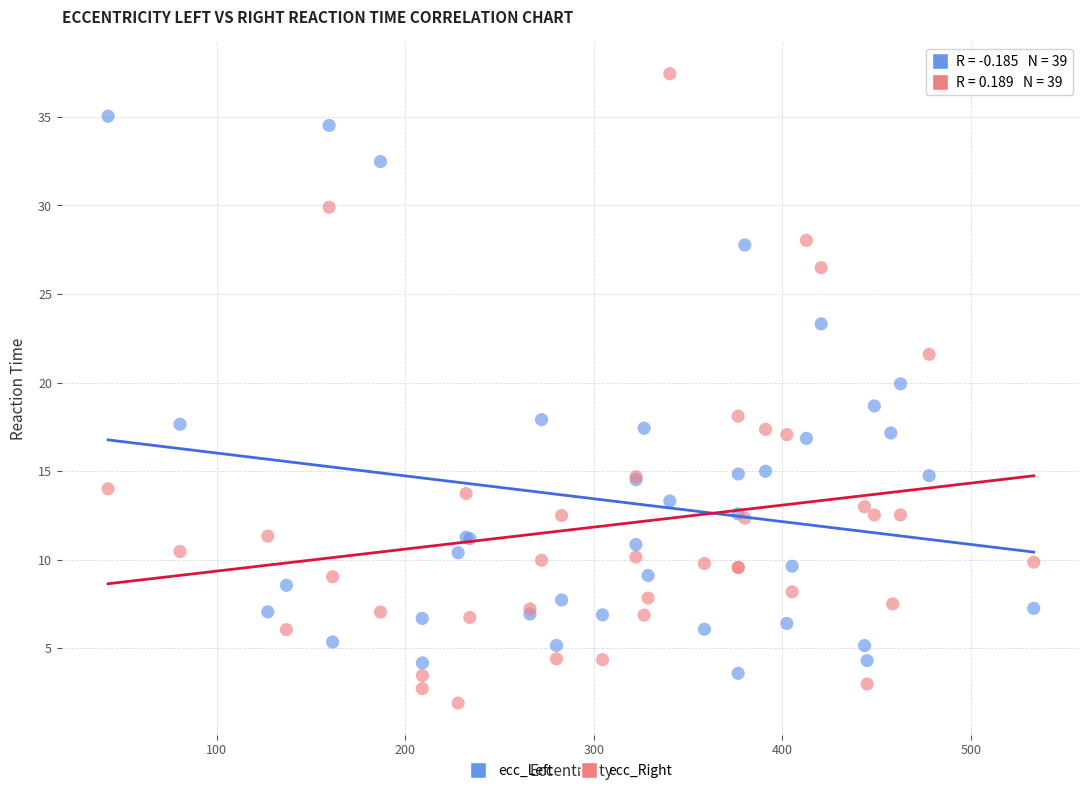

Which series reaches the minimum Y coordinate?

ecc_Right